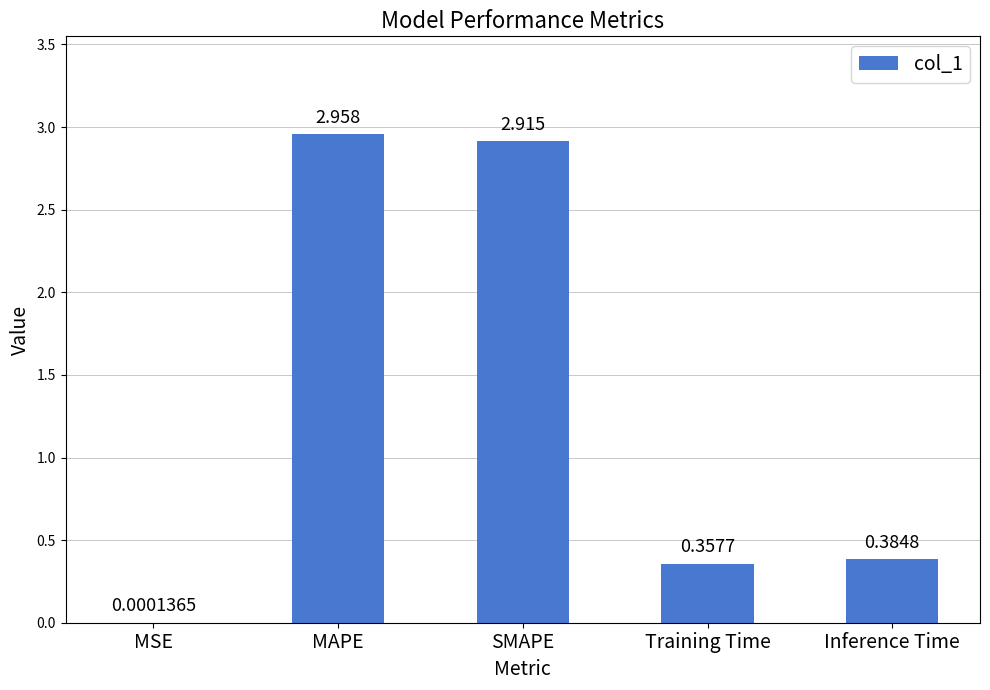

Between Inference Time and MSE, which is larger?

Inference Time